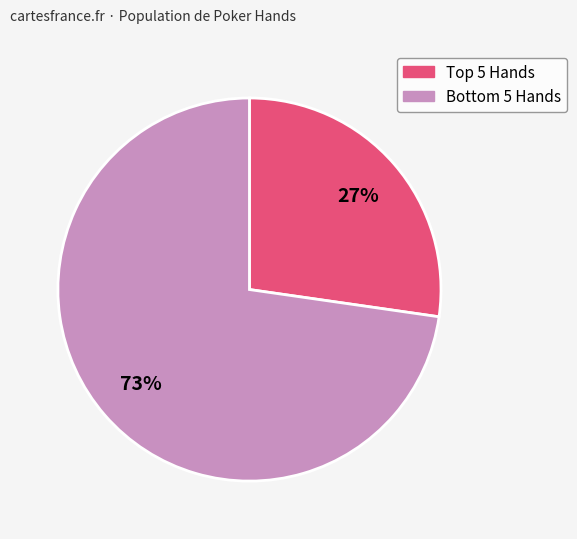

Is there any slice that represents more than half of the pie?

Yes